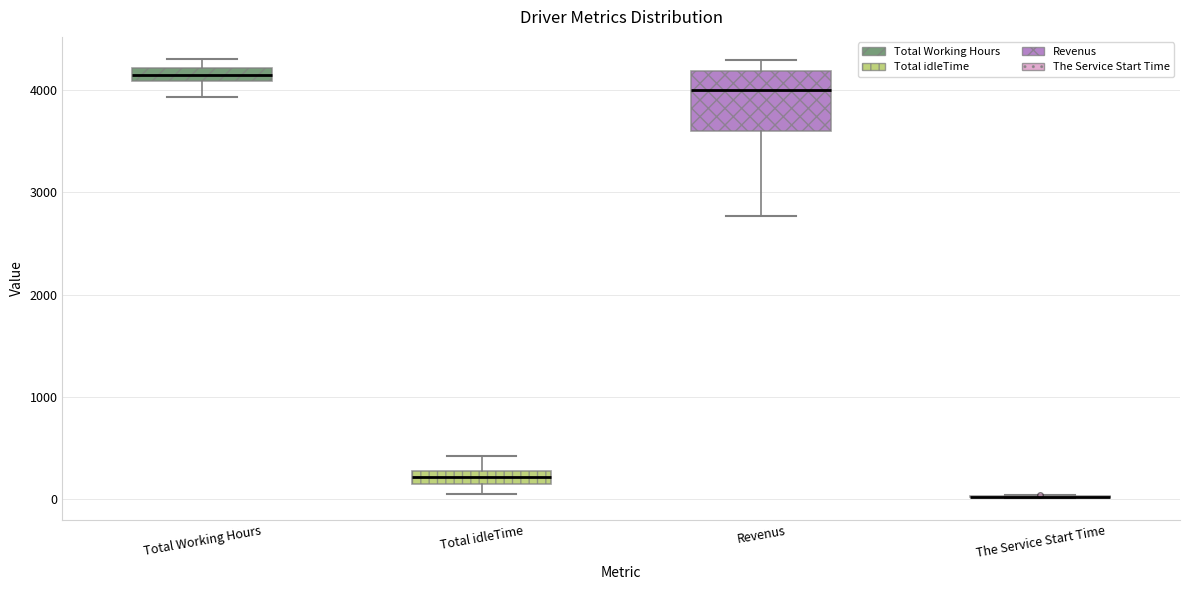

Where is the upper edge of the box for Total idleTime on the y-axis? The values are not printed on the chart, so give them approximately, as read against the axis.

300